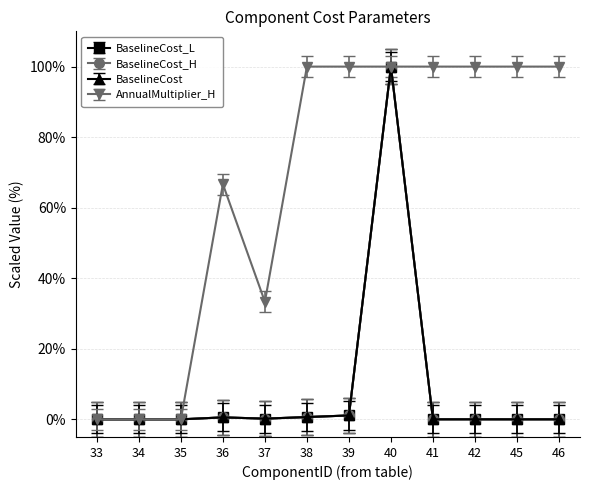

What is the greatest value displayed?

100.0